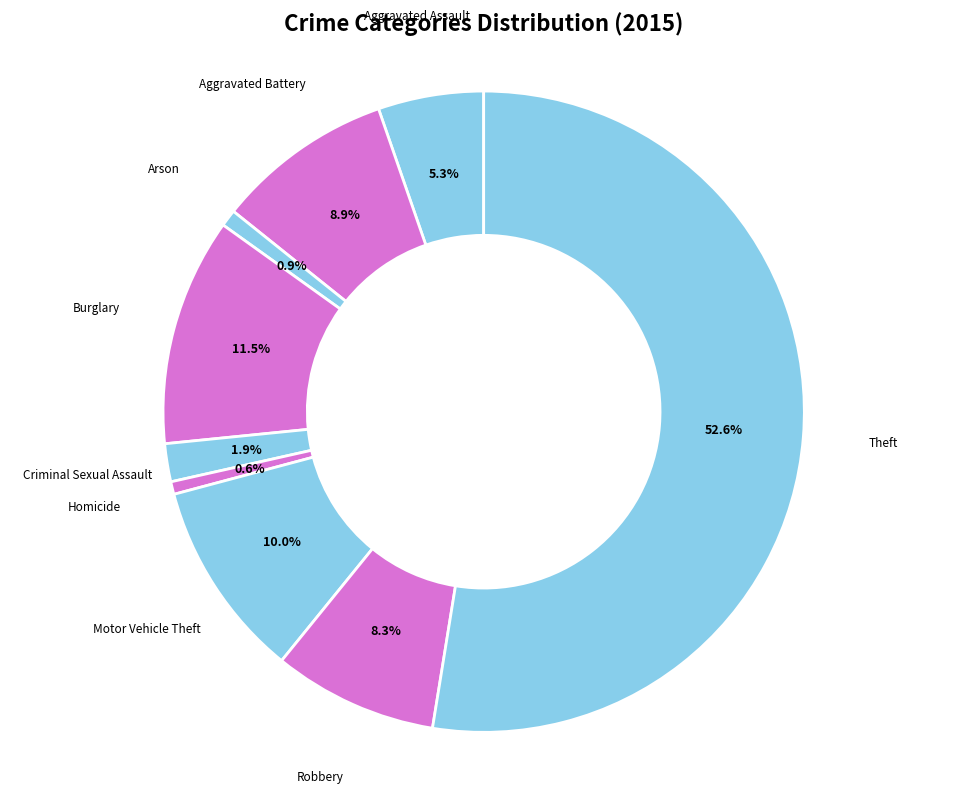

Count the number of slices in the pie.

9